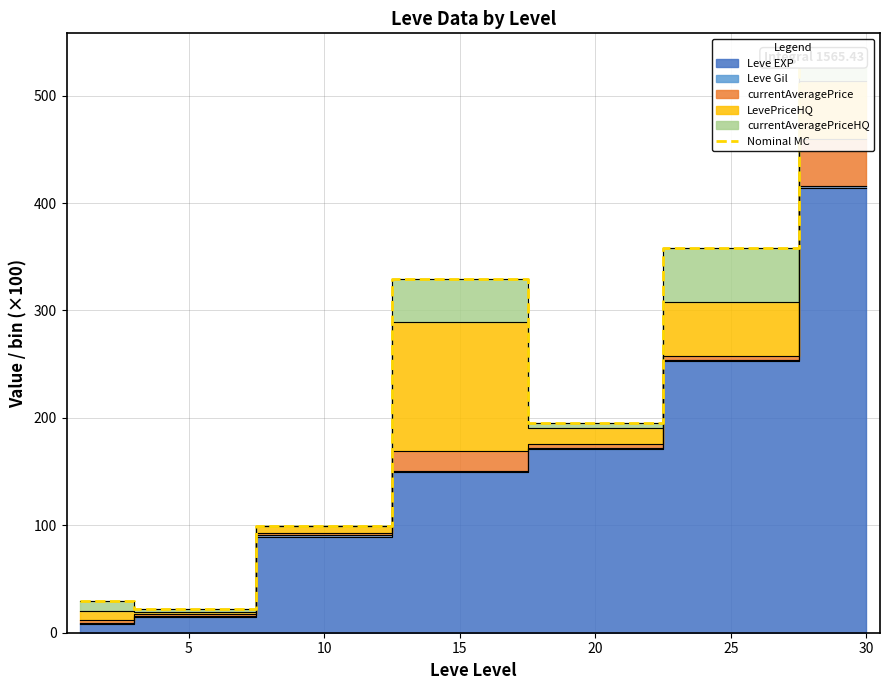

What is the minimum value shown in the chart?

21.9